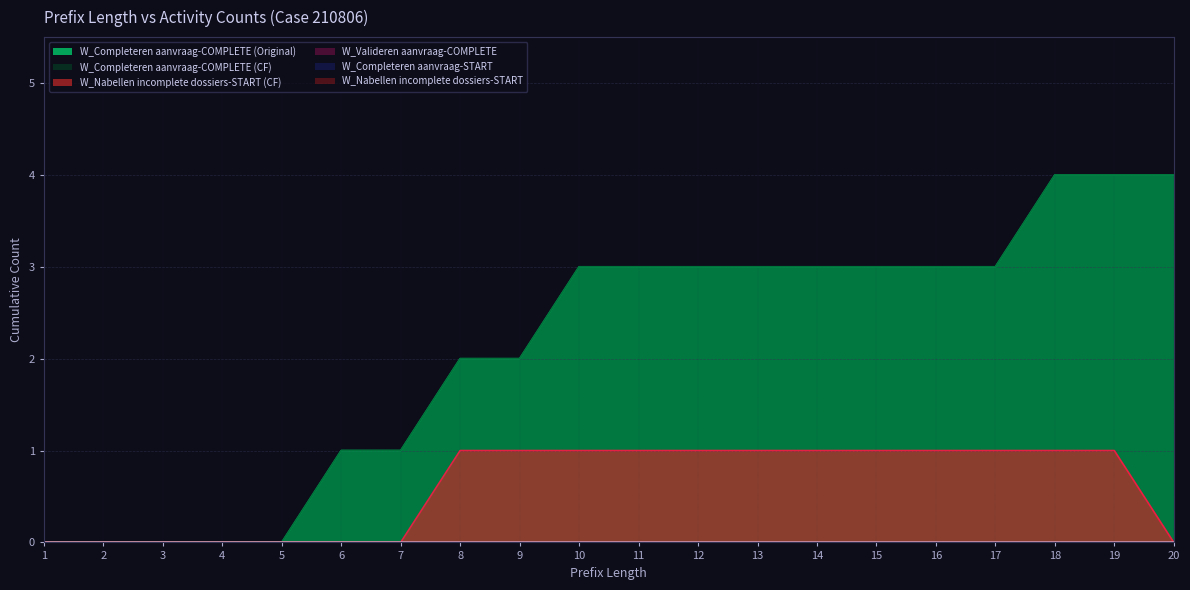

Between 1 and 13, which is larger?

13